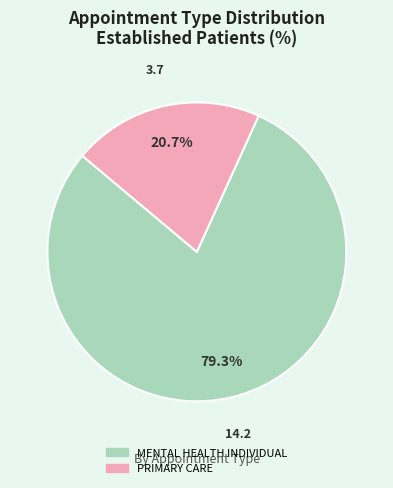

Count the number of slices in the pie.

2